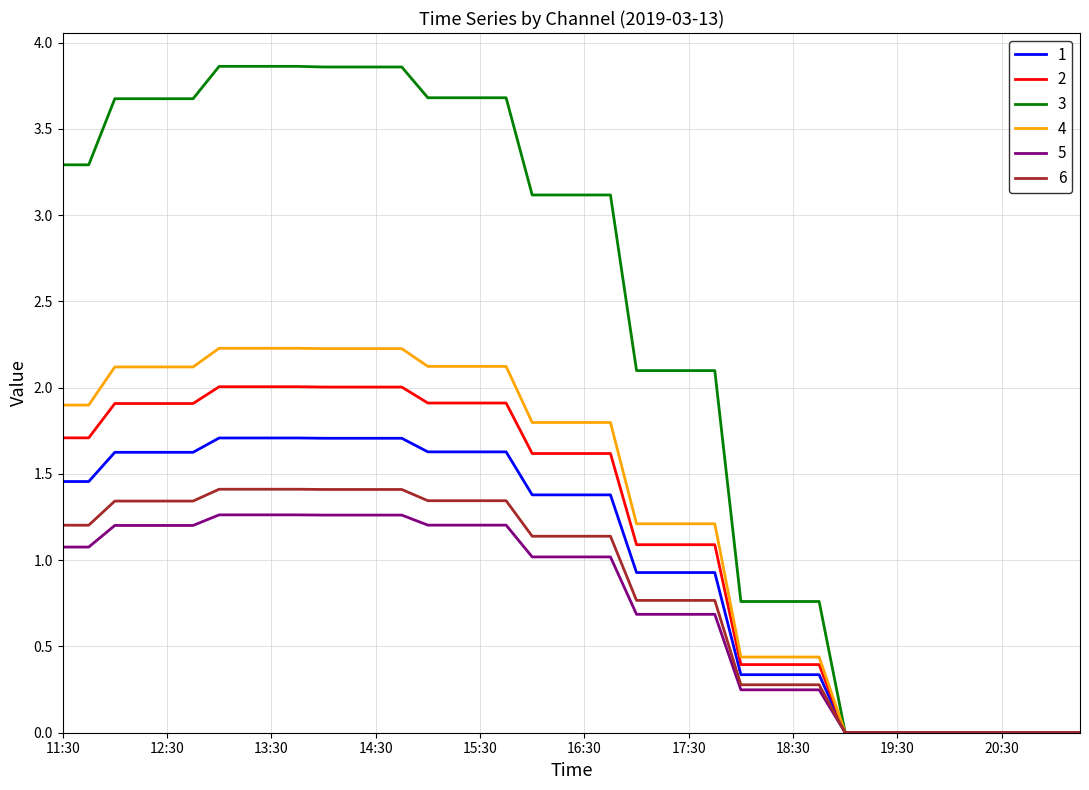

What is the maximum value for 2?

2.0